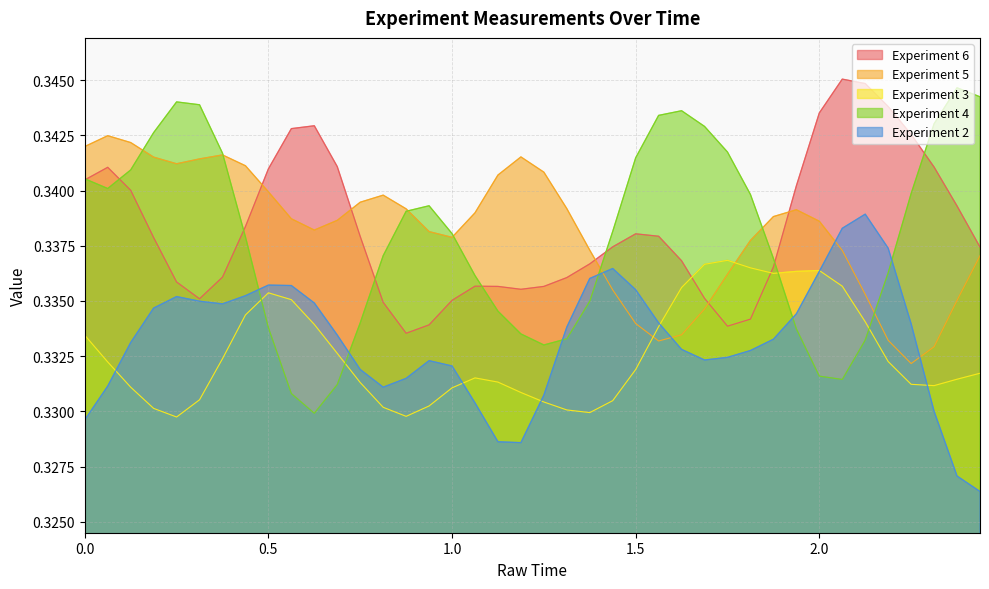

What is the highest value of the Experiment 5 series?

0.3